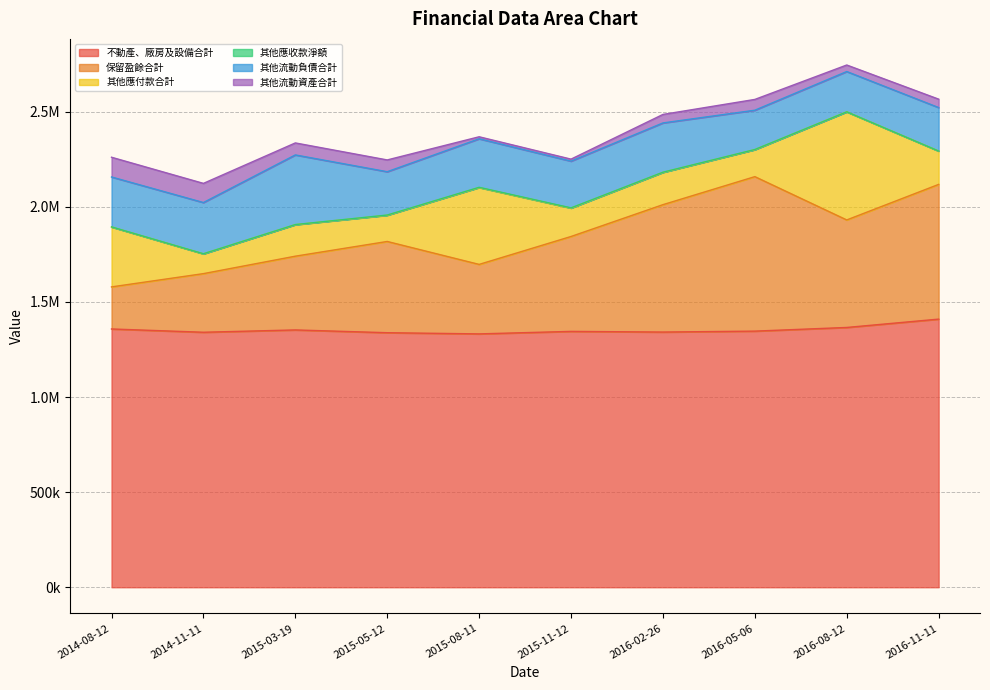

What value does the 其他流動負債合計 series have at 2015-03-19?

366132